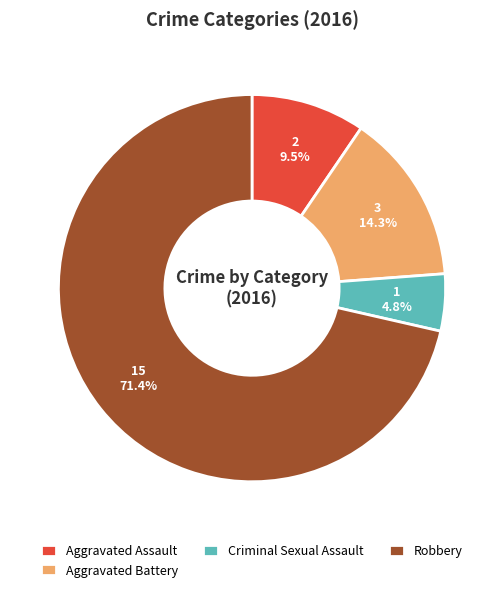

Which slice represents more than half of the pie?

Robbery